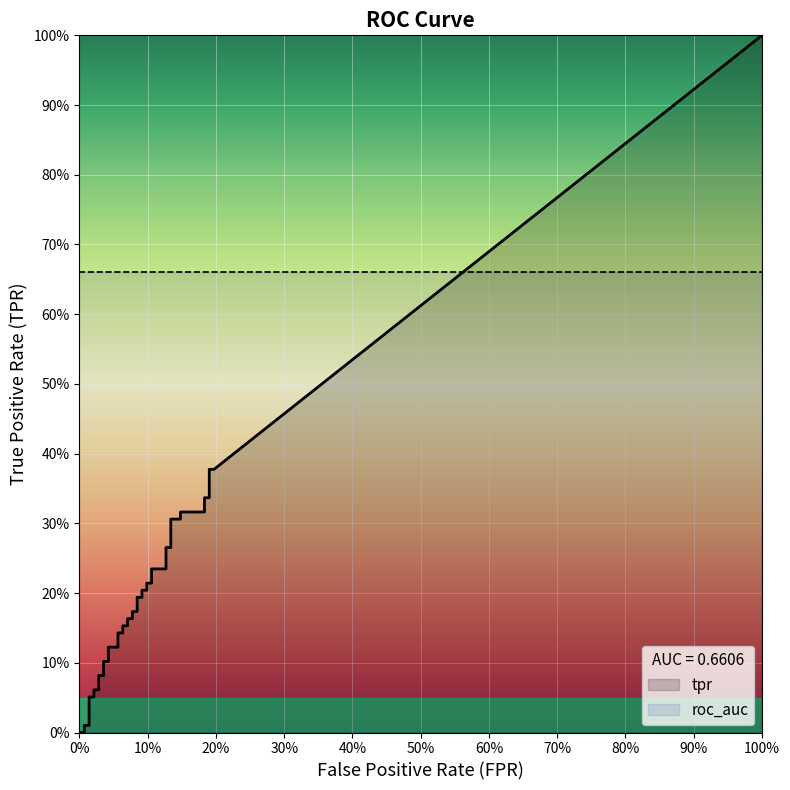

What is the value of the tpr point at the 6th from the left?

0.1